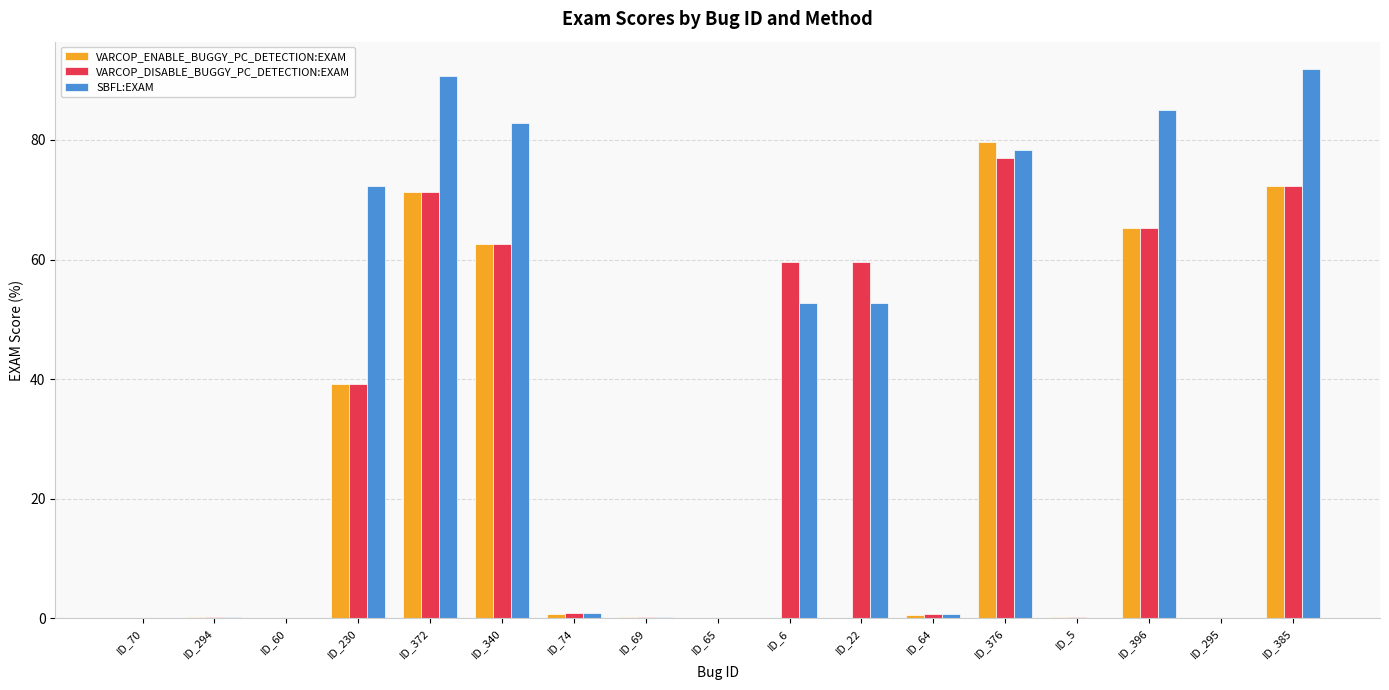

Are the bars horizontal?

No